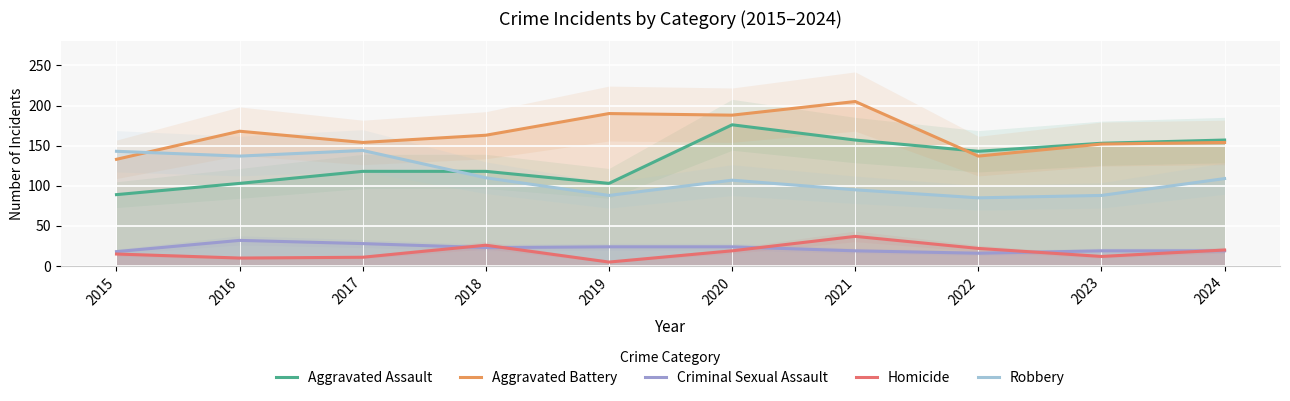

The Criminal Sexual Assault series shows 9 at 2018. True or false?

False